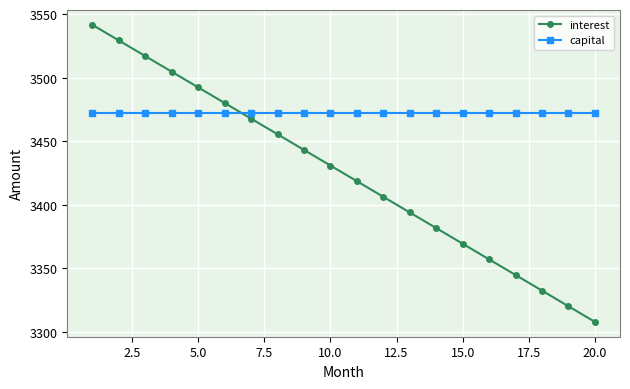

At how many categories does at least one series exceed 3414?

20